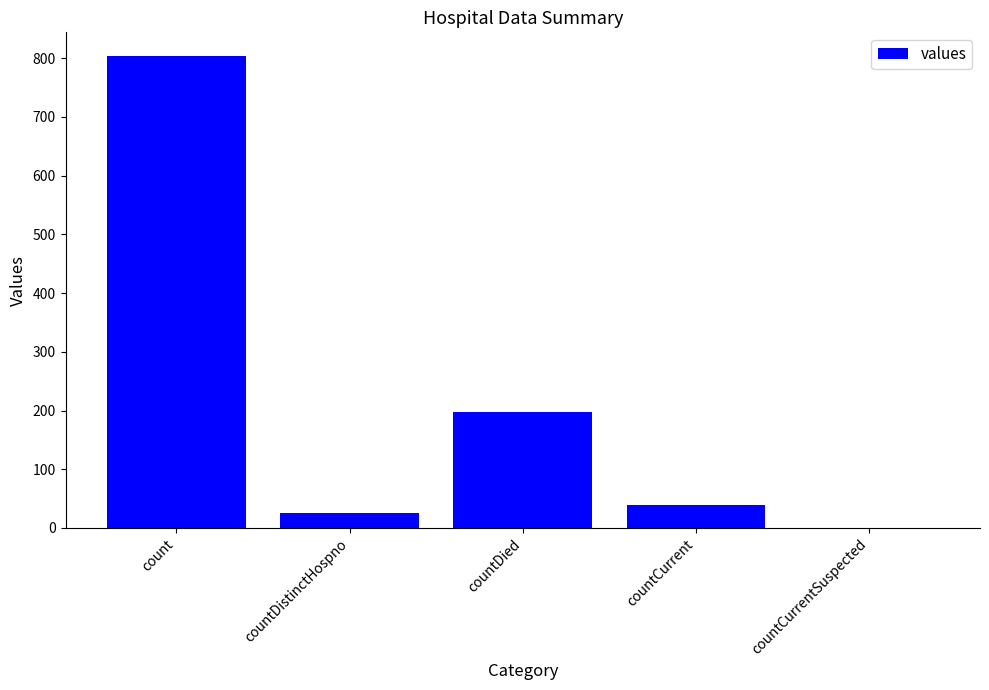

What is the sum of the values at count and countCurrentSuspected?

804